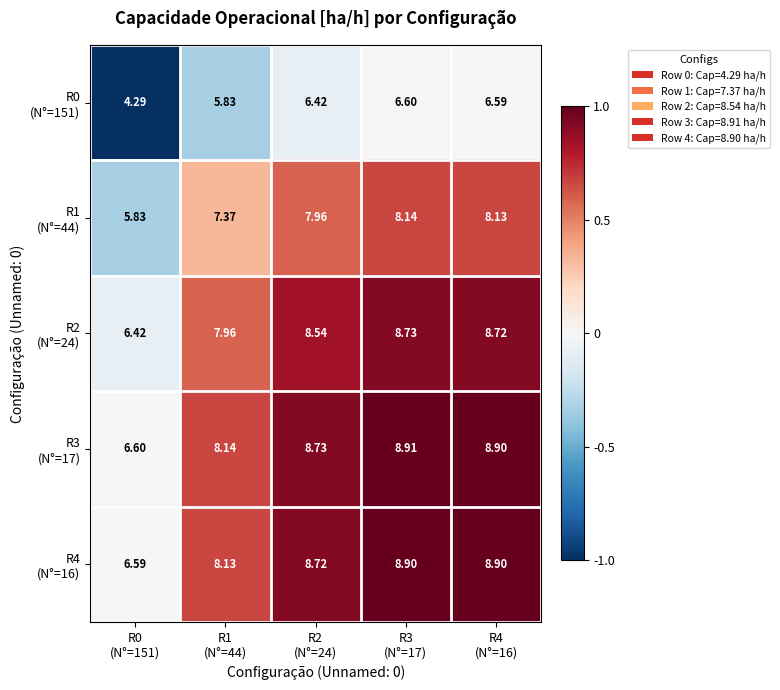

Which has a higher value, R0
(N°=151) or R3
(N°=17)?

R3
(N°=17)